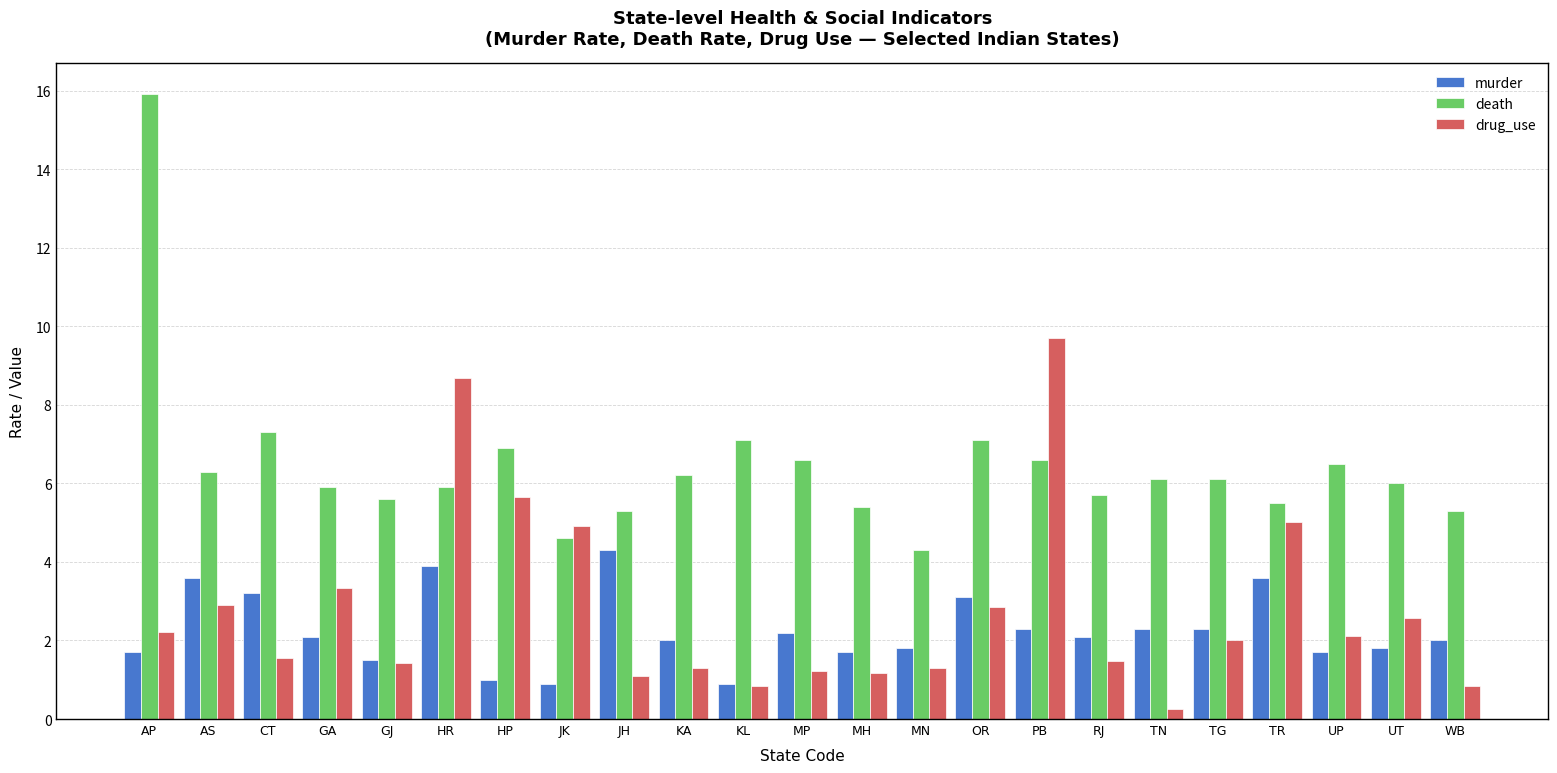

What is the maximum value shown in the chart?

15.9